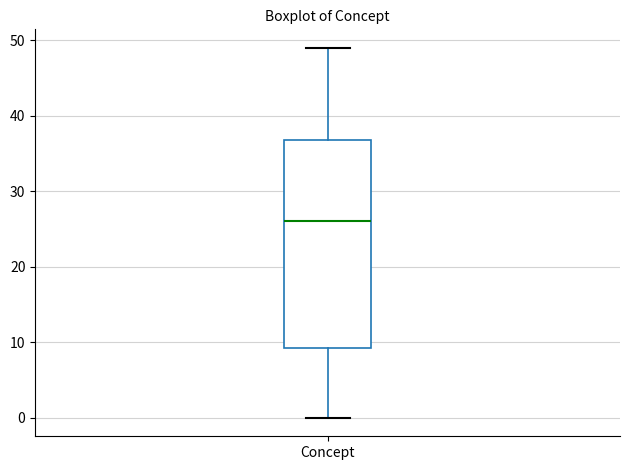

Where does the lower whisker of the box for Concept end on the y-axis? The values are not printed on the chart, so give them approximately, as read against the axis.

0